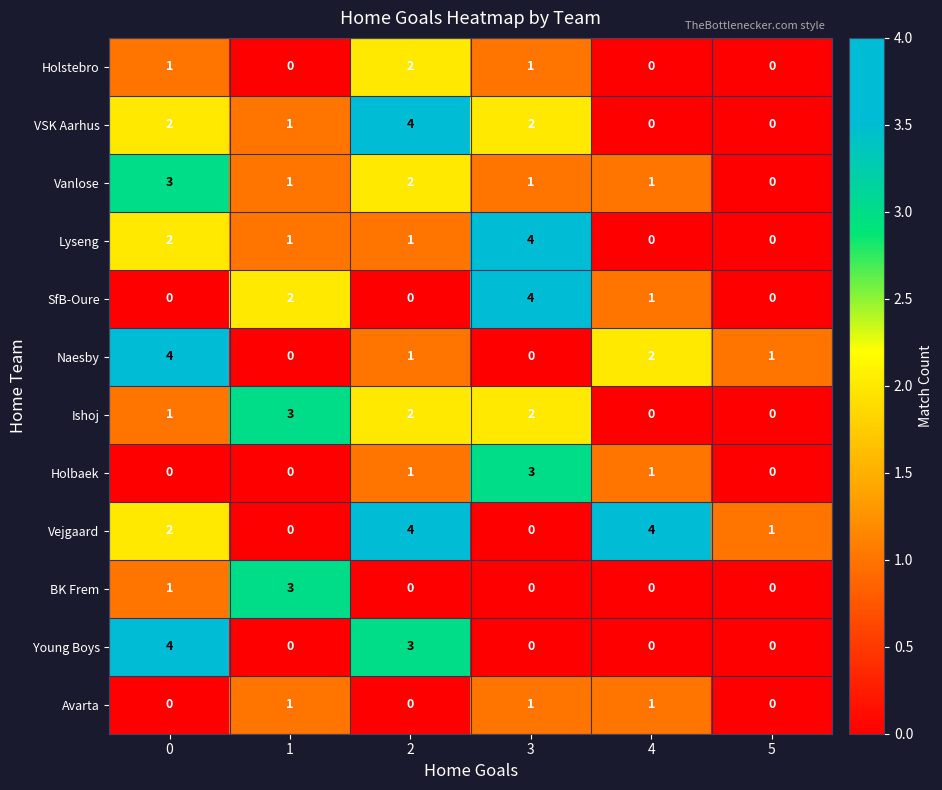

What is the spread (max minus min) of values at 3?

4